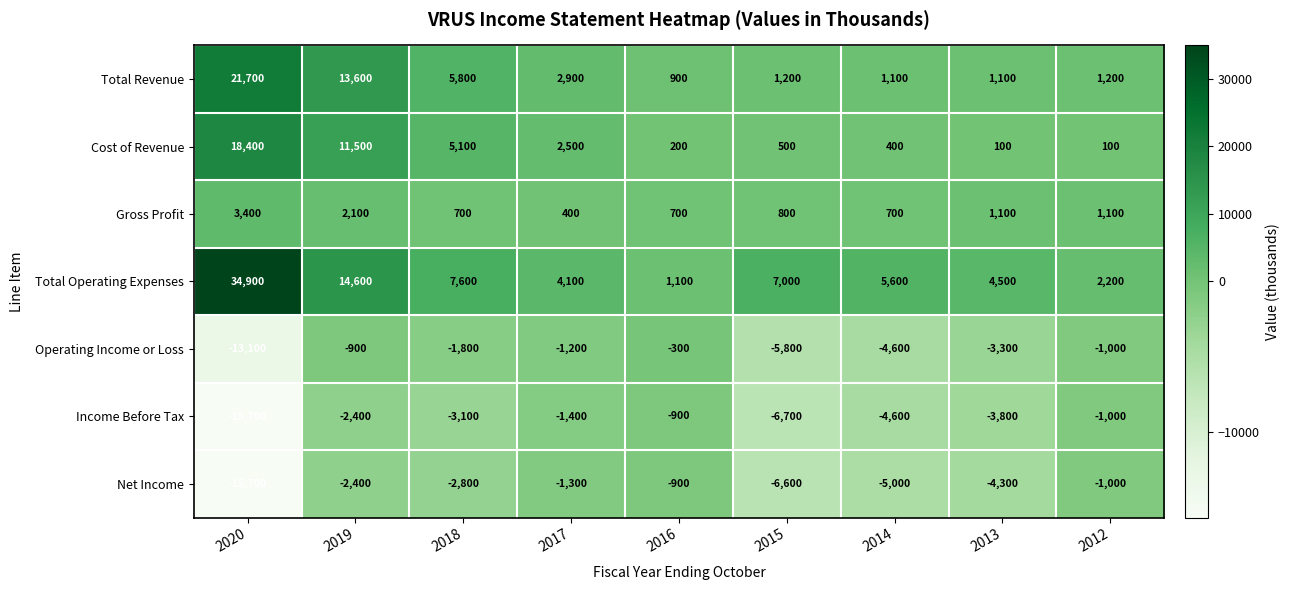

At how many categories does at least one series exceed 9128?

2